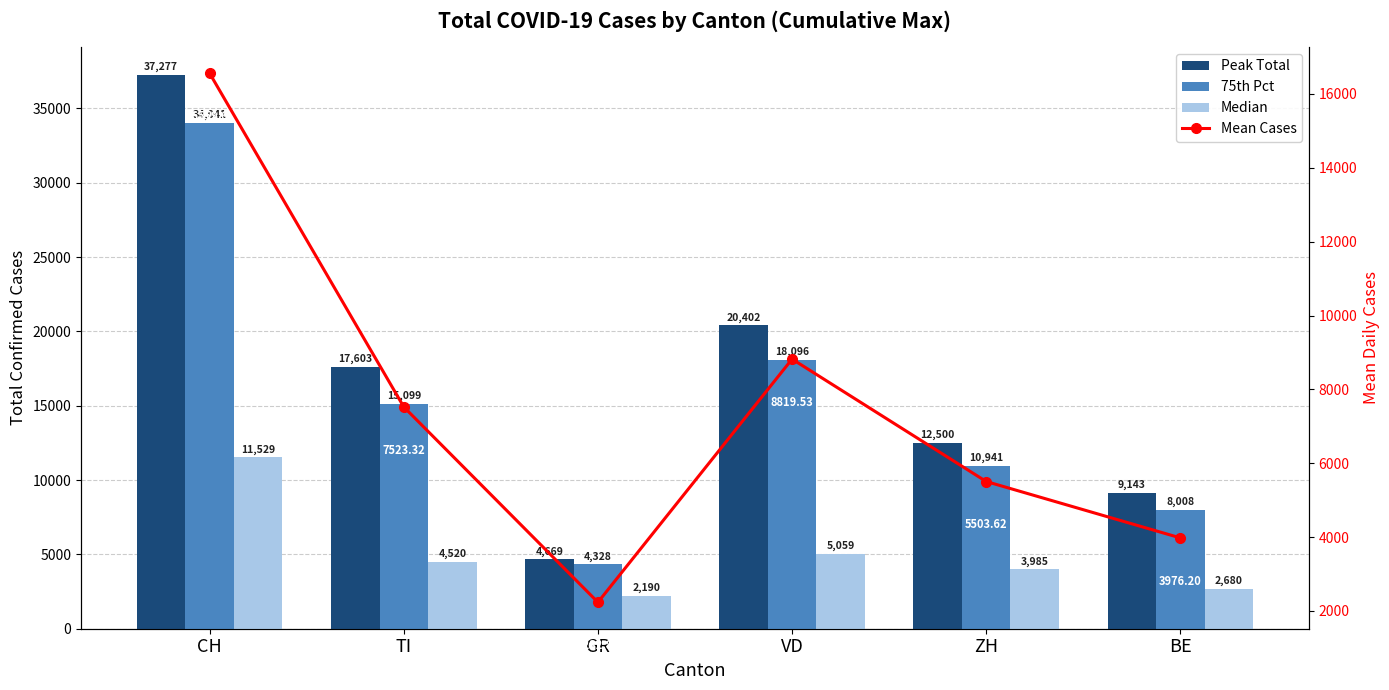

Does the chart contain stacked bars?

No